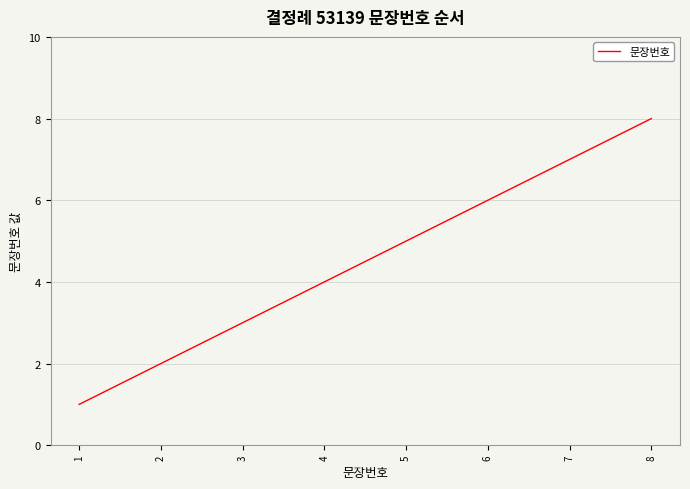

How many lines are shown in the chart?

1